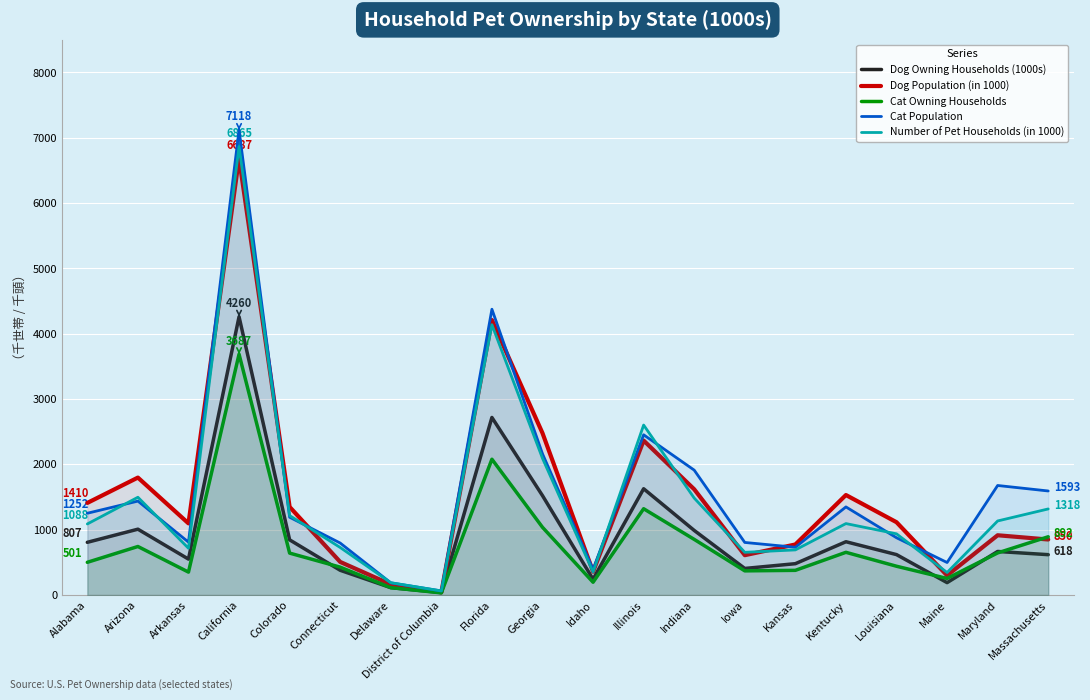

What is the label of the 20th point from the right?

Alabama